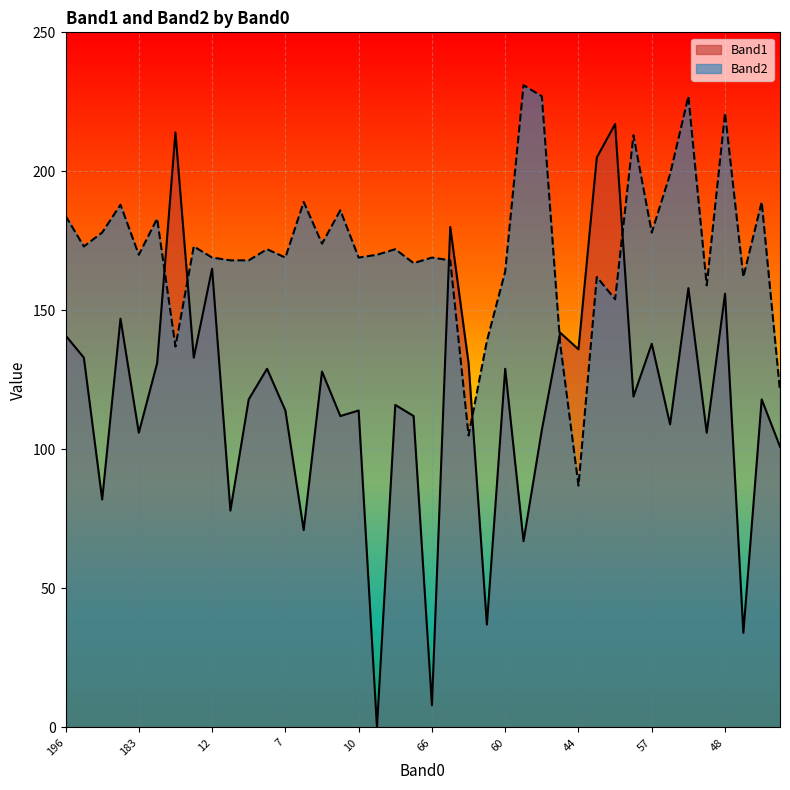

True or false: Band2 has a value of 240 at 196.

False